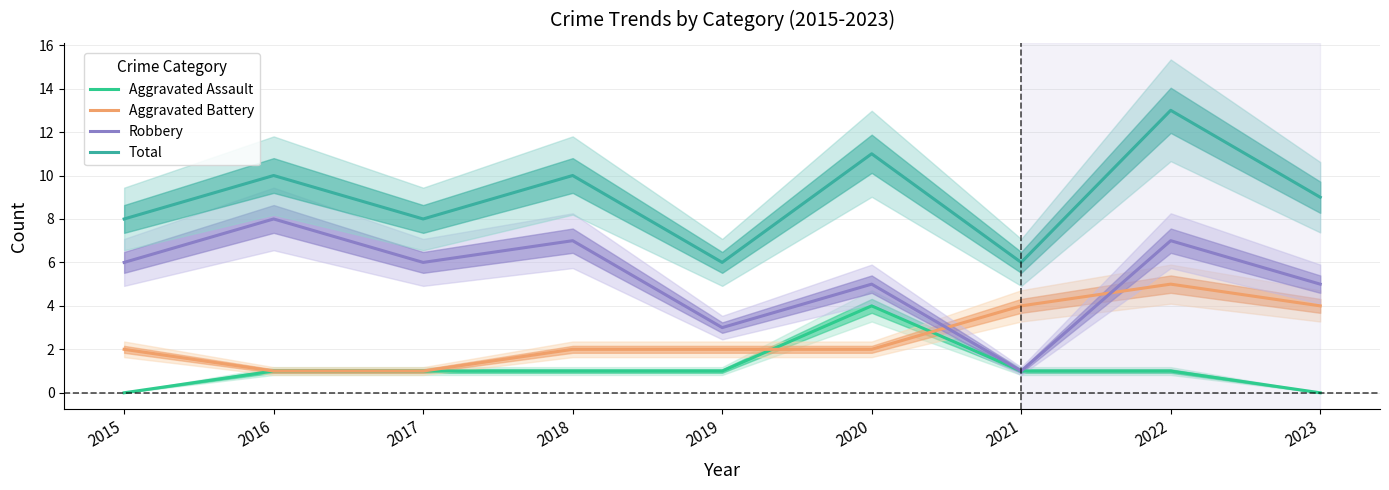

How many data points in Aggravated Assault are above 1?

1